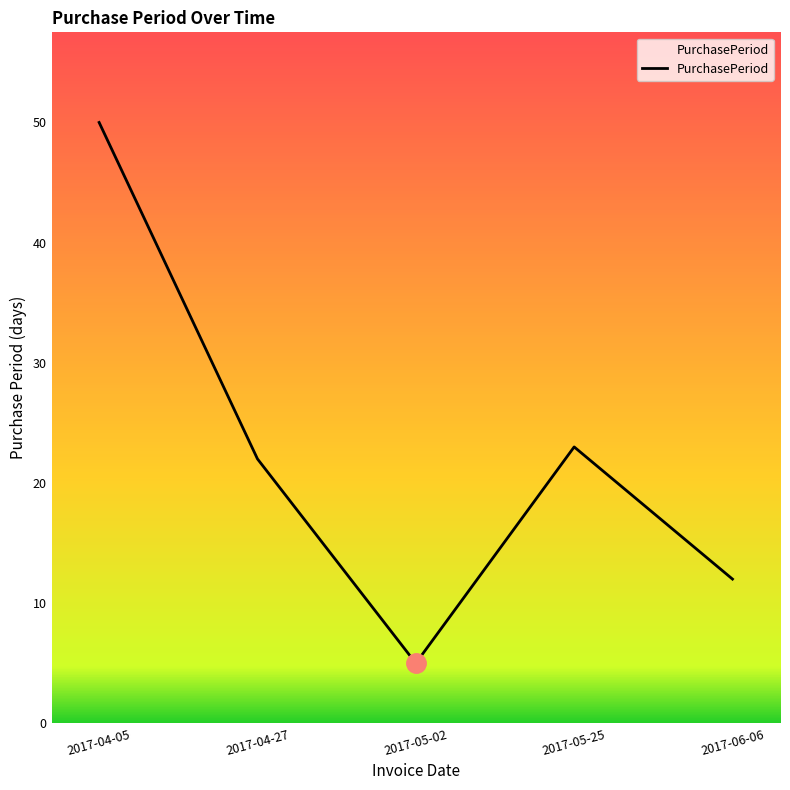

Between 2017-04-27 and 2017-05-25, which is larger?

2017-05-25